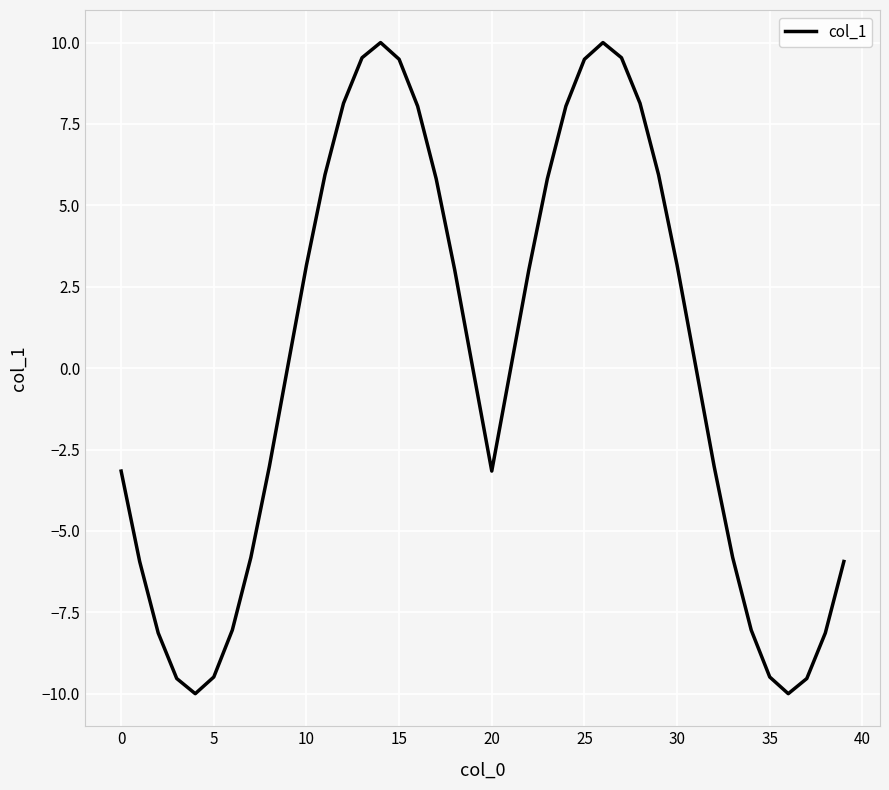

What is the greatest value displayed?

10.0